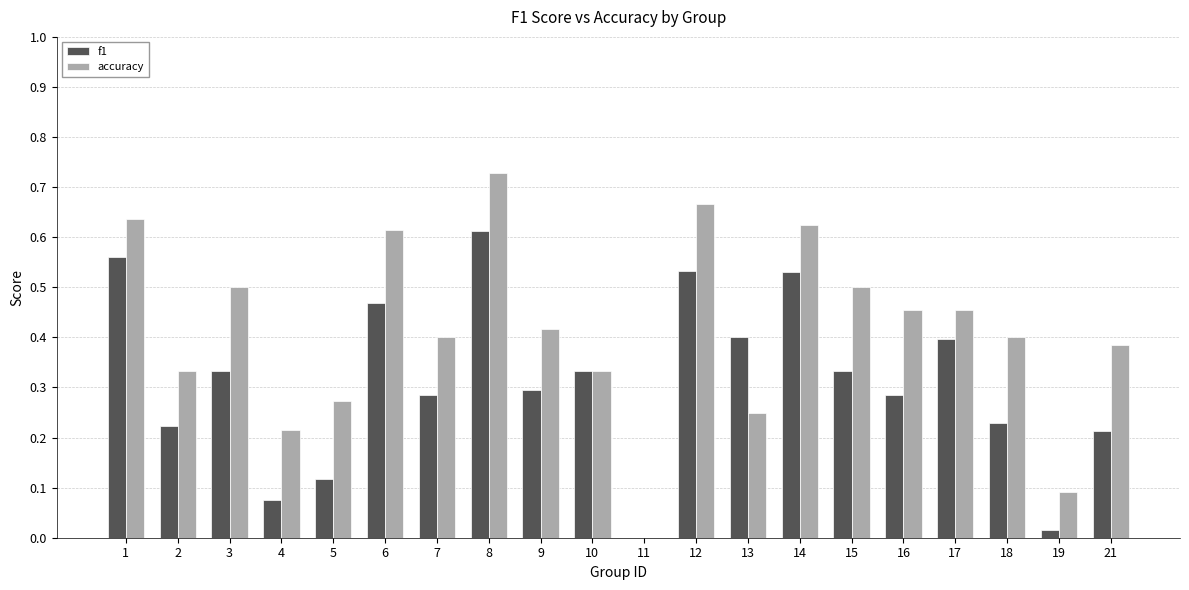

Which series has the largest total across all categories?

accuracy